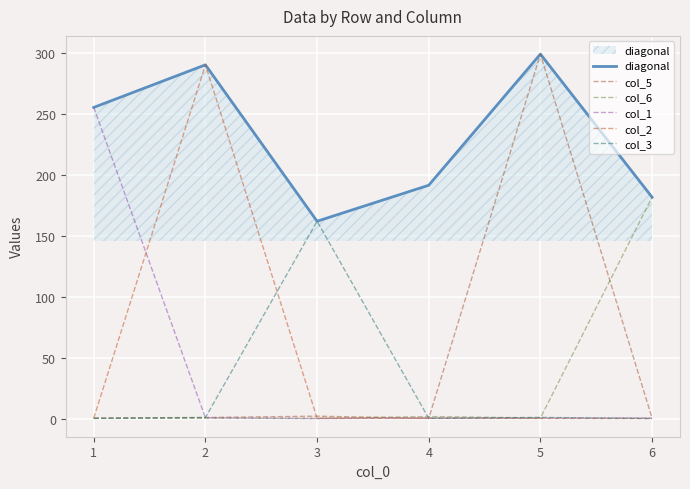

Which series has the largest range (max minus min)?

col_5